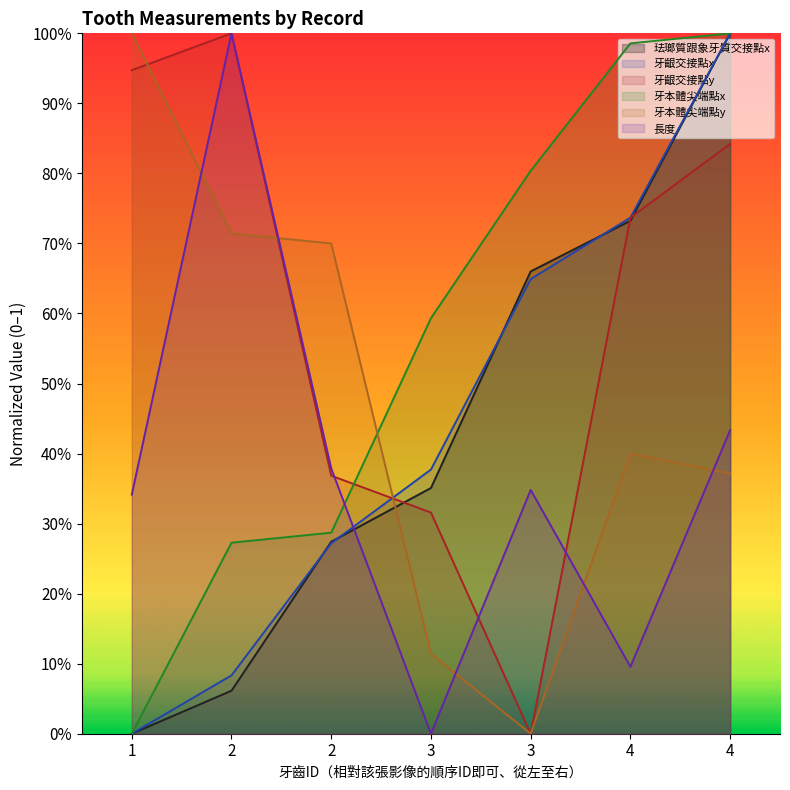

How many lines are shown in the chart?

6